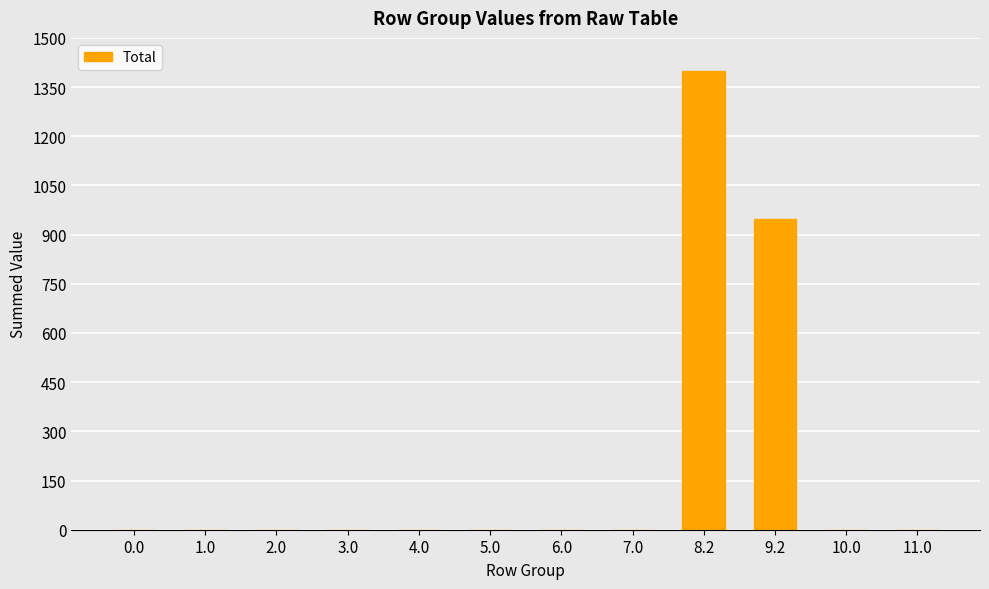

What is the maximum value shown in the chart?

1400.5